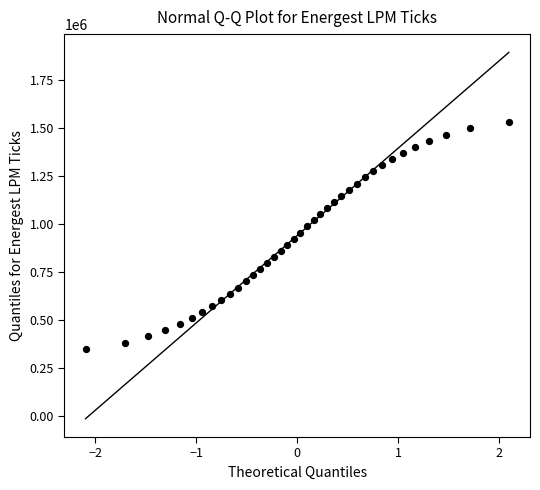

What is the range of Y values (max minus min)?

1180997